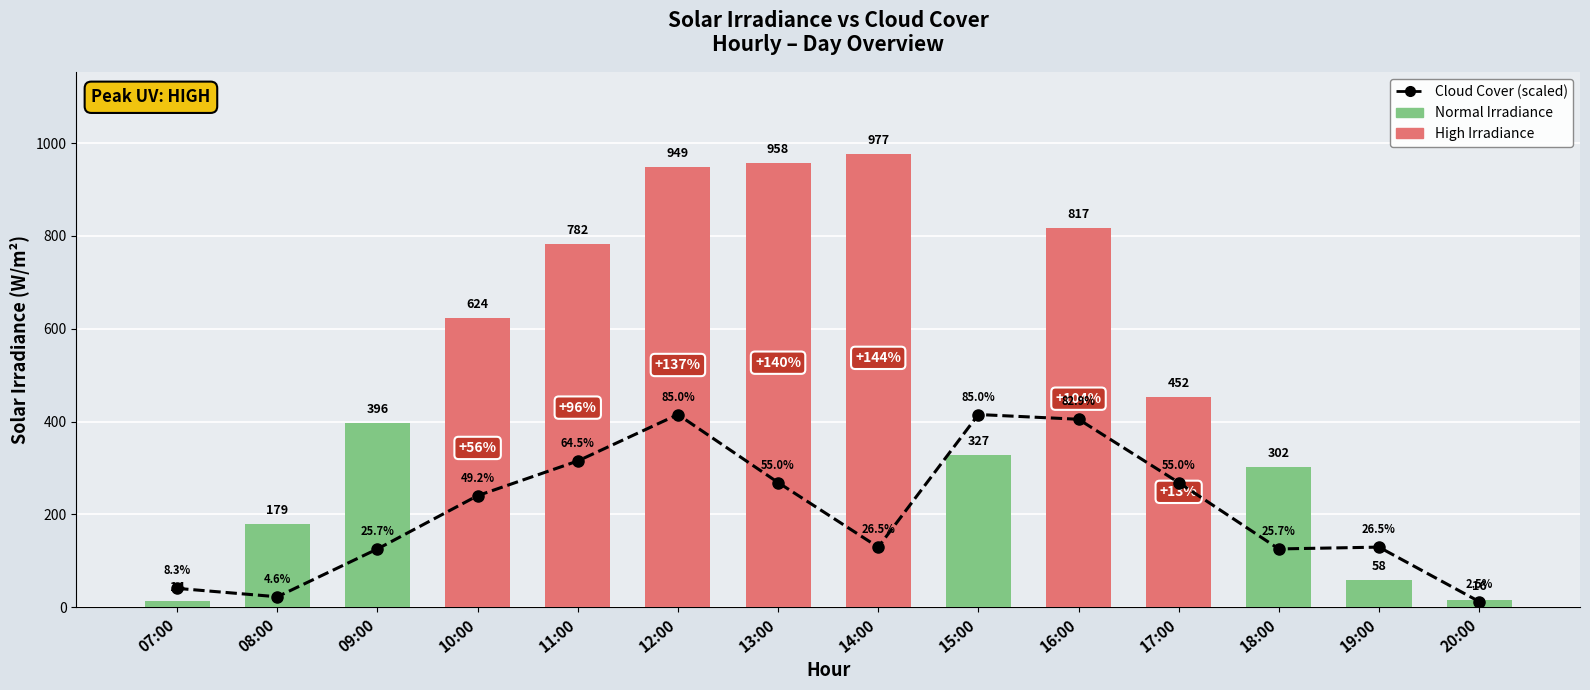

Does the chart contain any negative values?

No